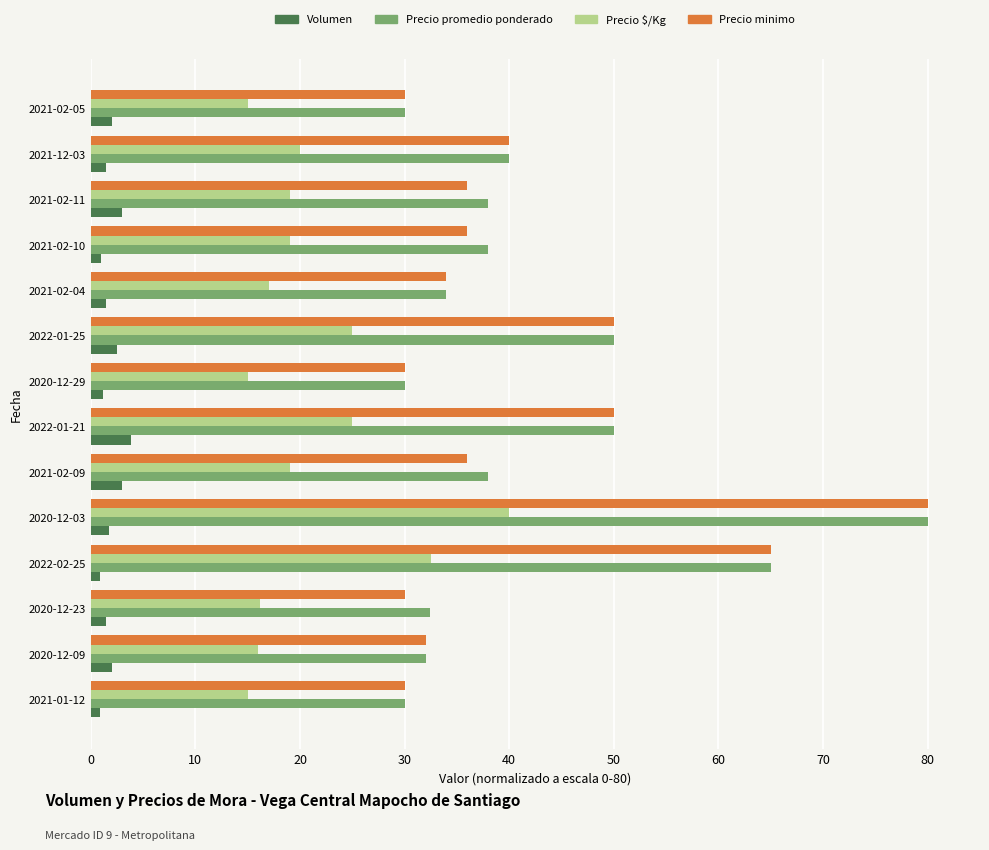

What is the difference between the highest and lowest values at 2021-02-11?

35.0